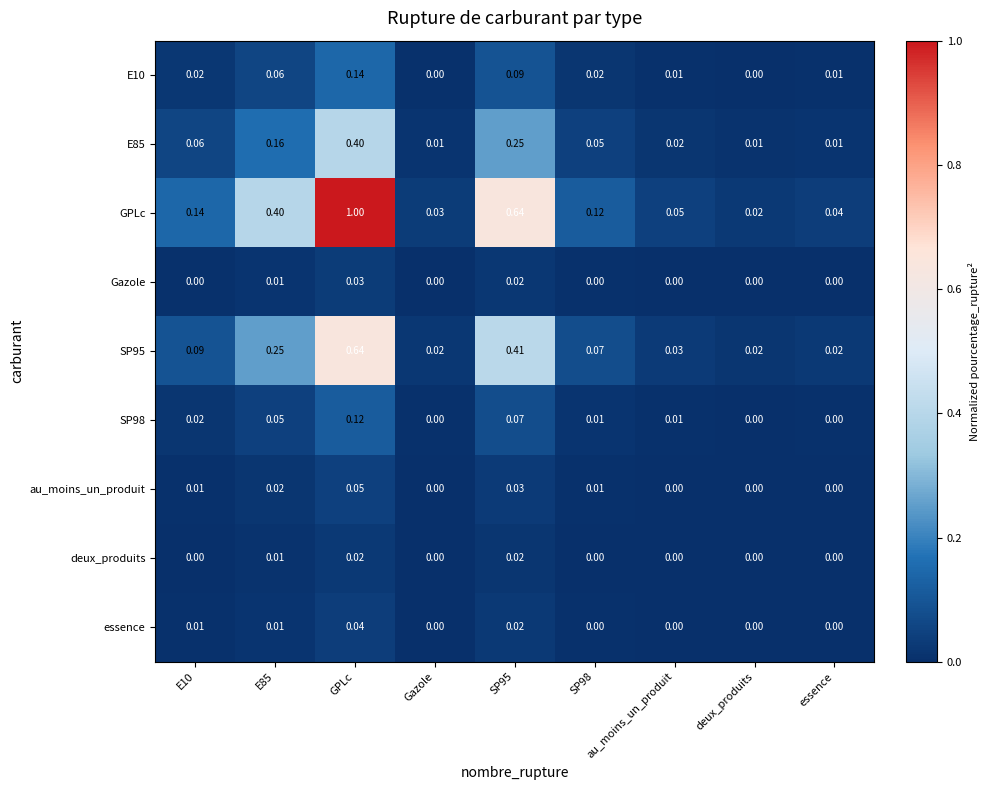

At which category is the sum across all series the highest?

GPLc